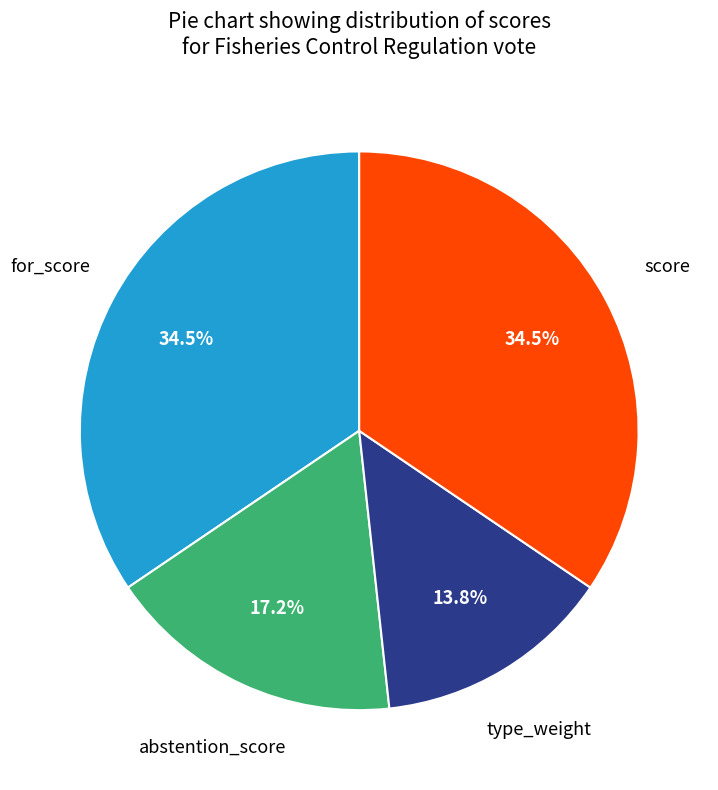

Is there any slice that represents more than half of the pie?

No